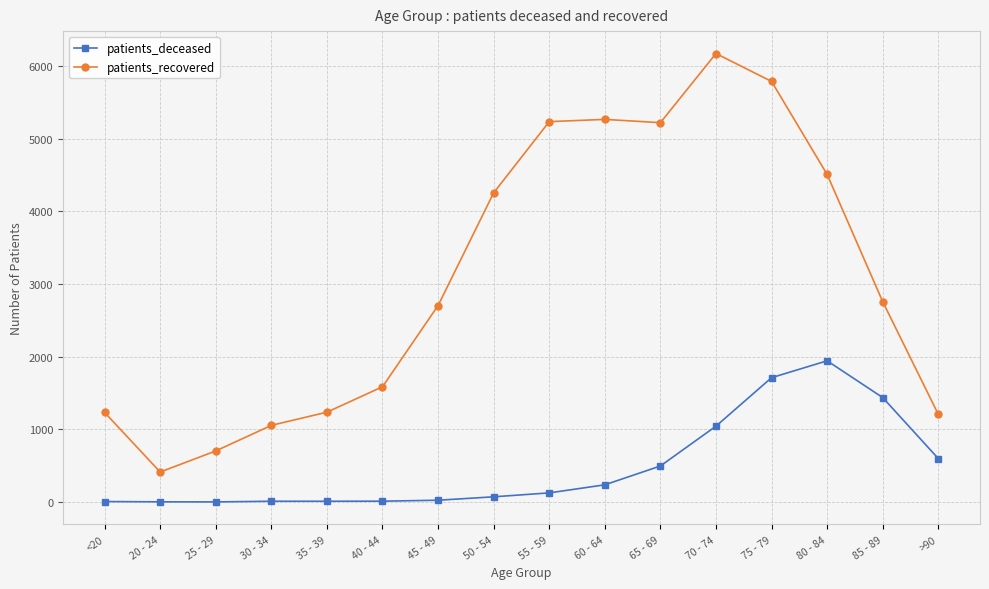

What is the average value of the patients_recovered series?

3083